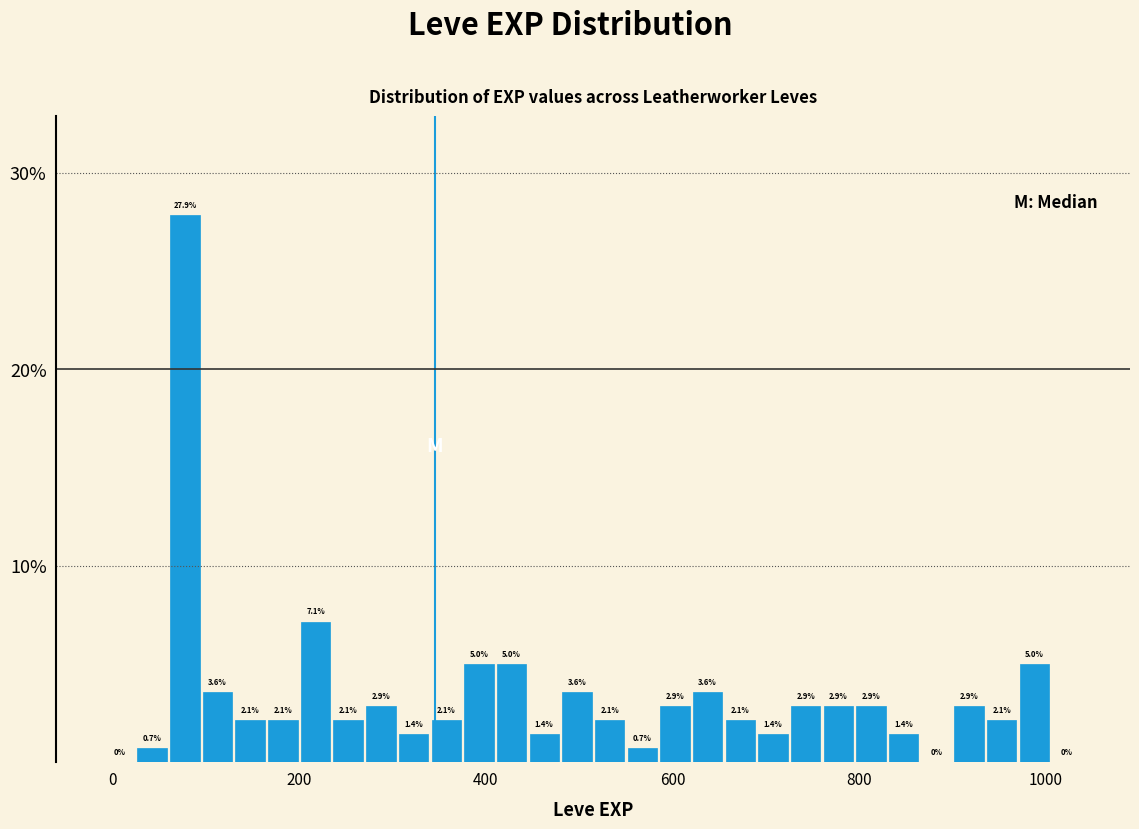

Read against the x-axis, roughly where is the centre of the tallest bar?

80